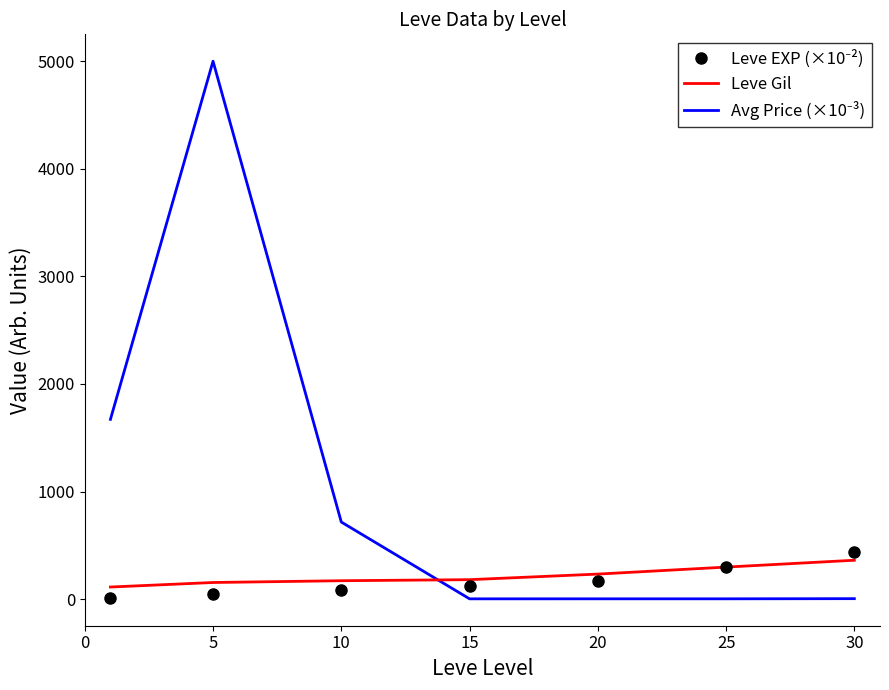

What is the maximum value shown in the chart?

5000.7